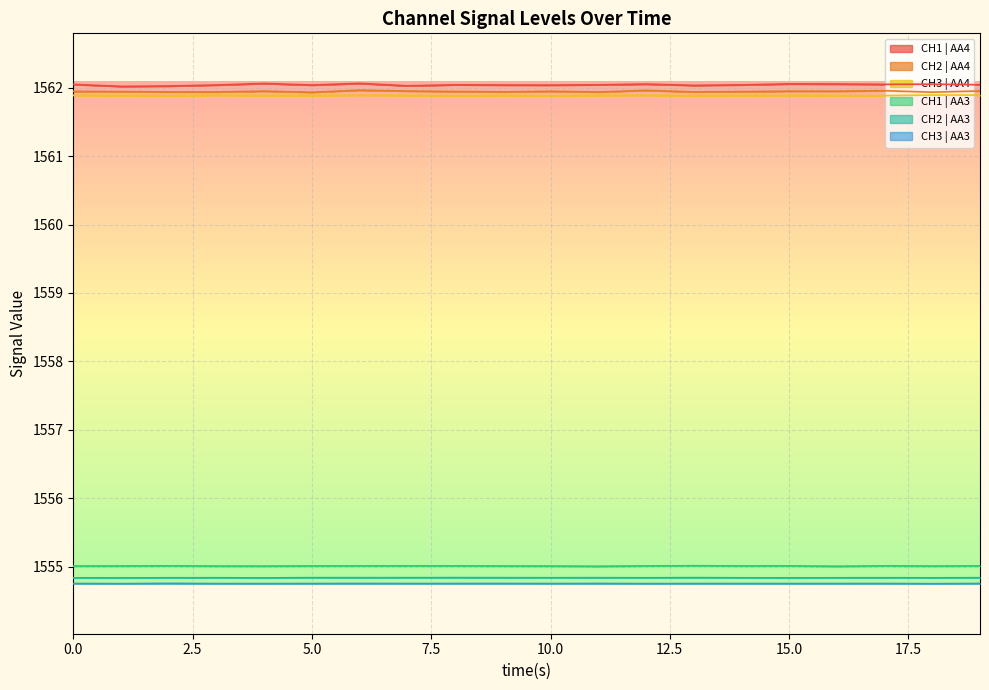

True or false: CH3 | AA4 and CH2 | AA3 cross at least once.

False